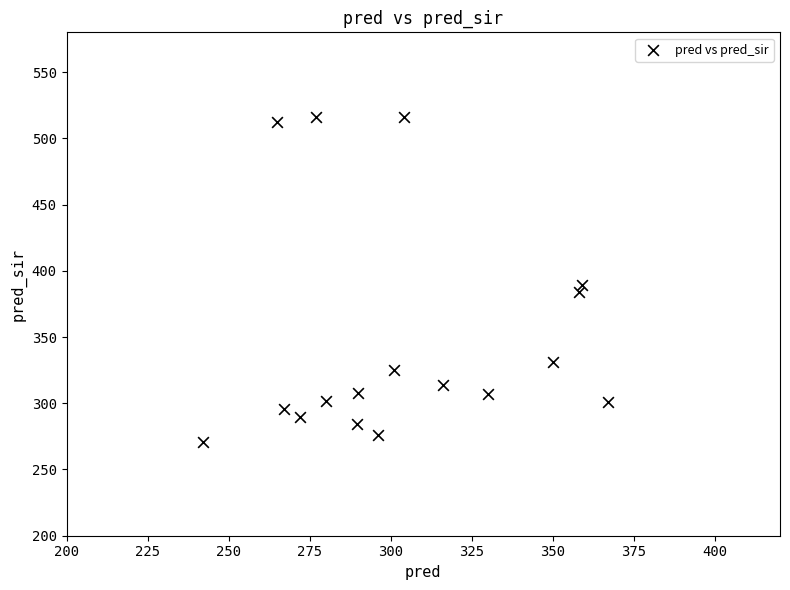

What Y value in the scatter plot is closest to 393?

389.0